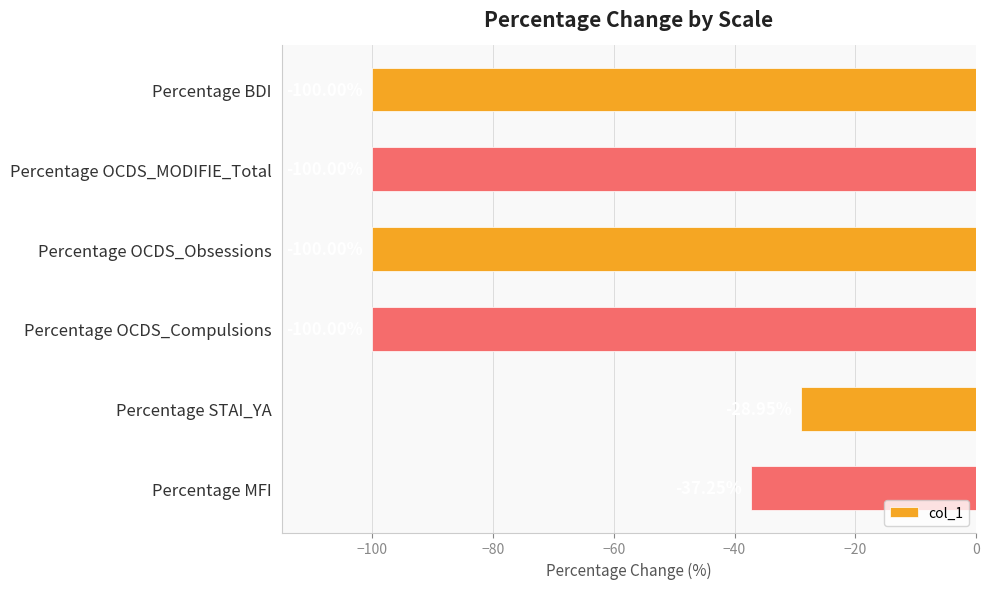

What is the label of the 5th bar from the bottom?

Percentage OCDS_MODIFIE_Total